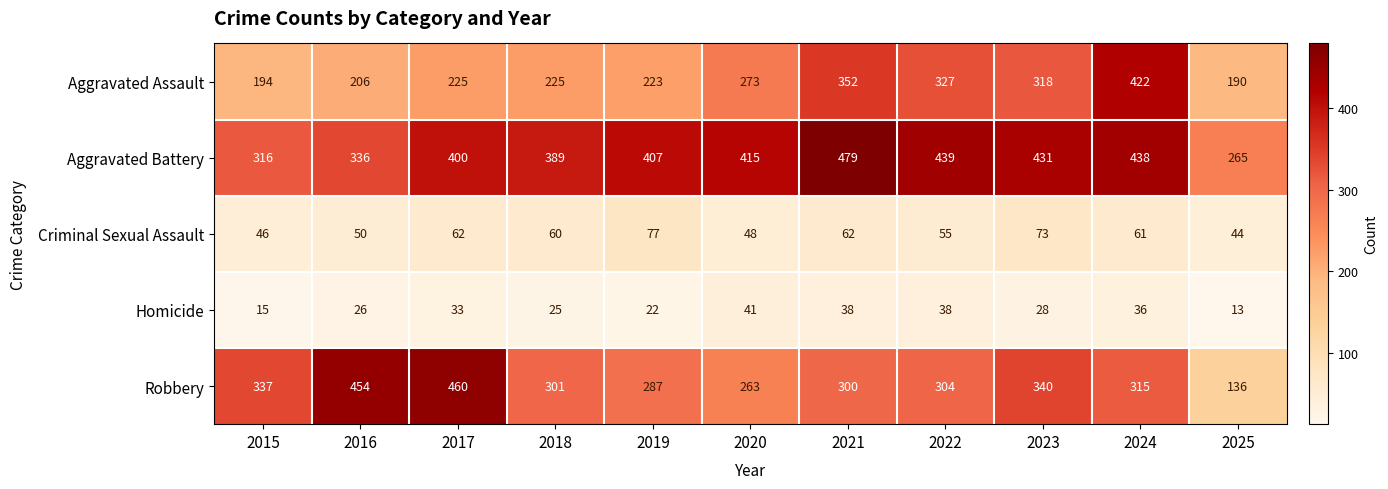

At how many categories does at least one series exceed 300?

10